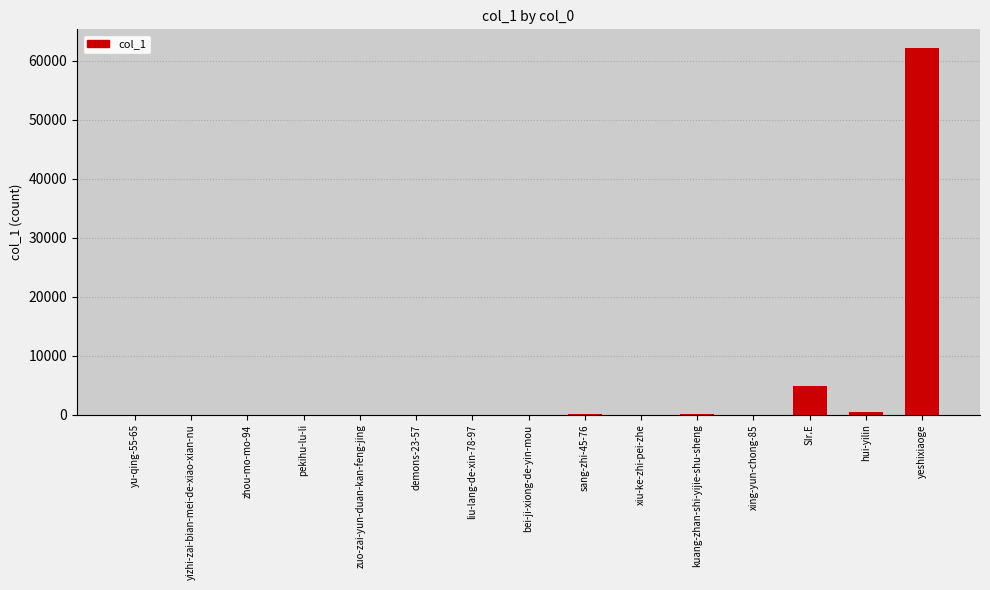

What is the sum of the values at SIr.E and yizhi-zai-bian-mei-de-xiao-xian-nu?

4787